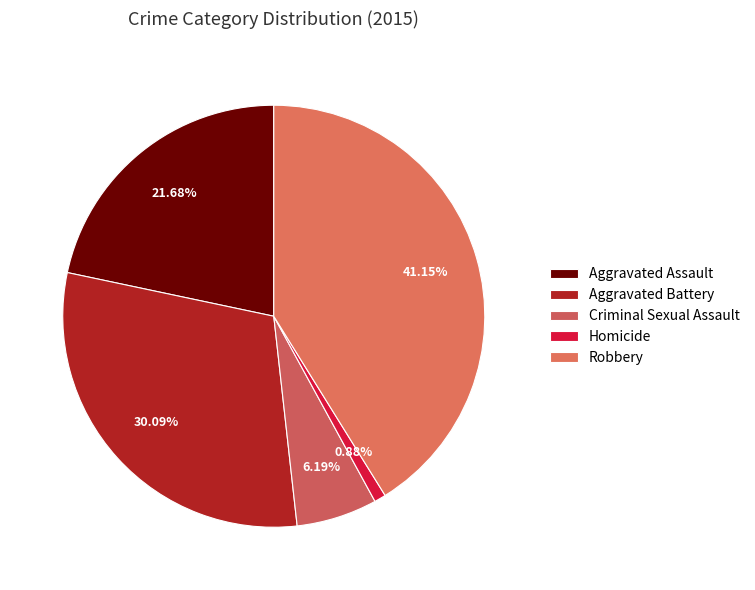

Count the number of slices in the pie.

5